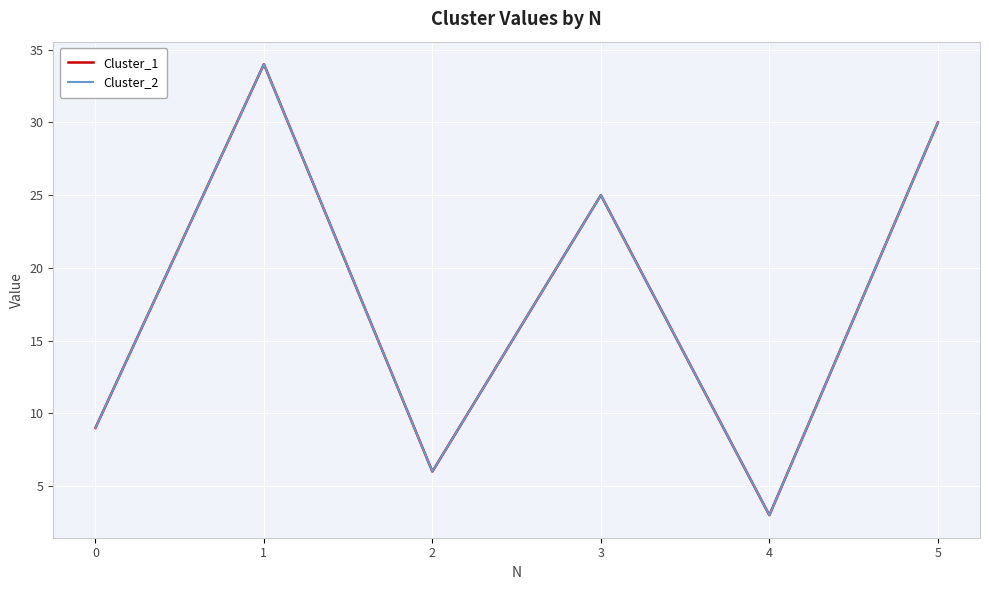

What is the sum of all Cluster_2 values?

107